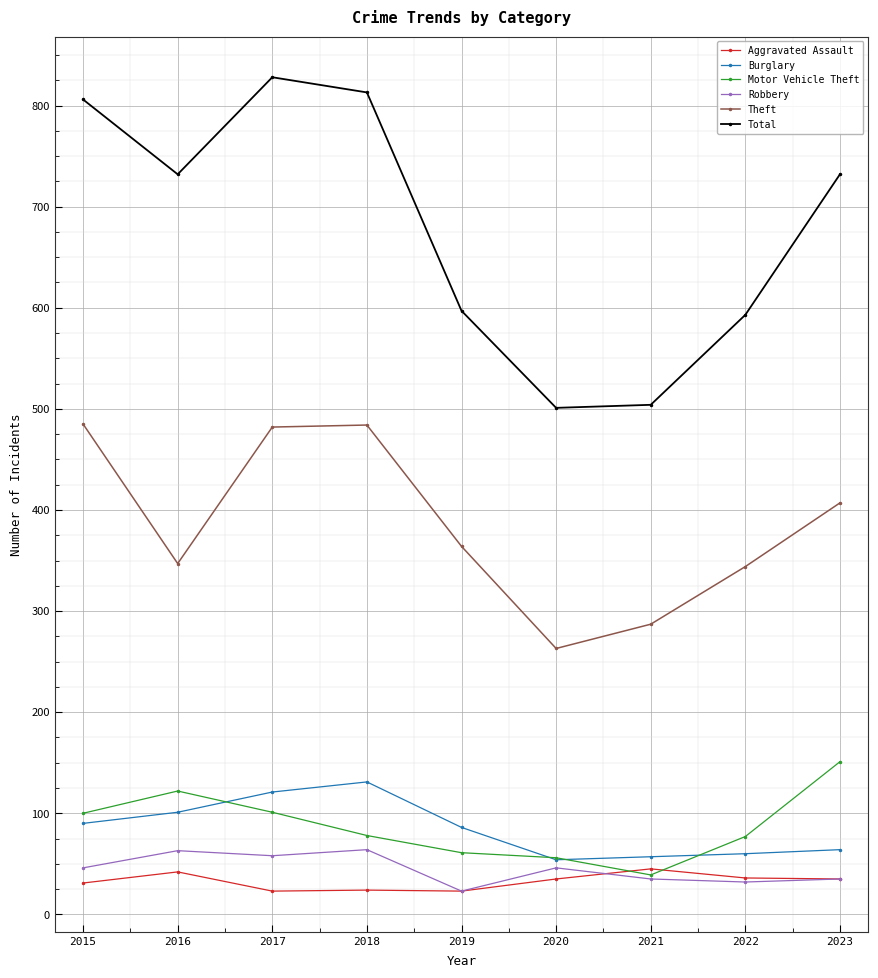

What is the spread (max minus min) of values at 2017?

805